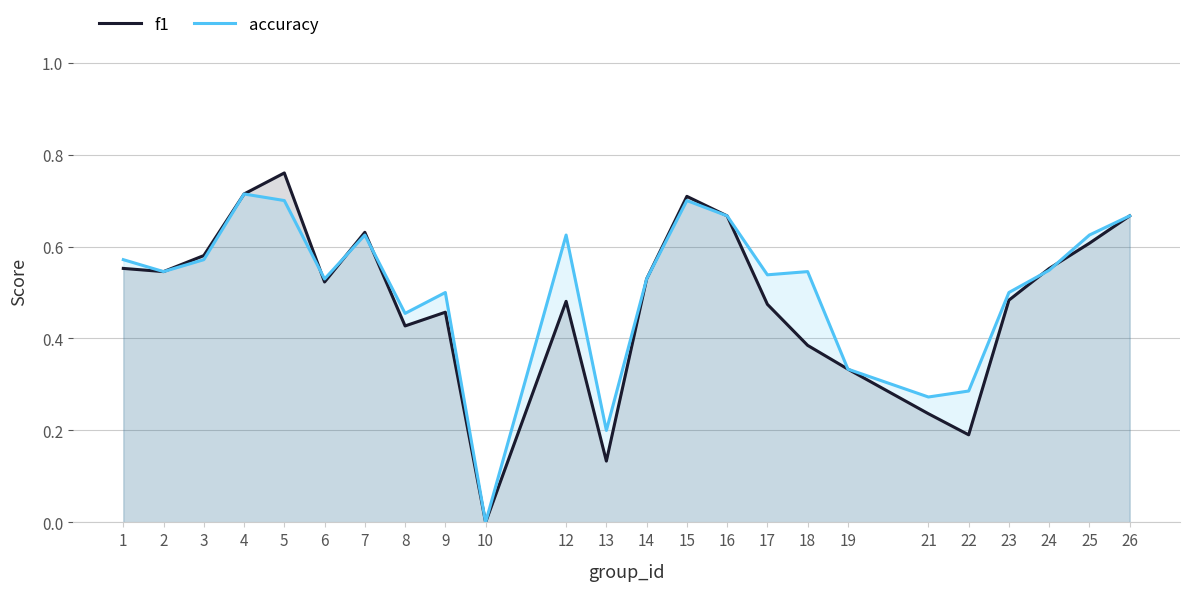

What is the total value across all series at 15?

1.4